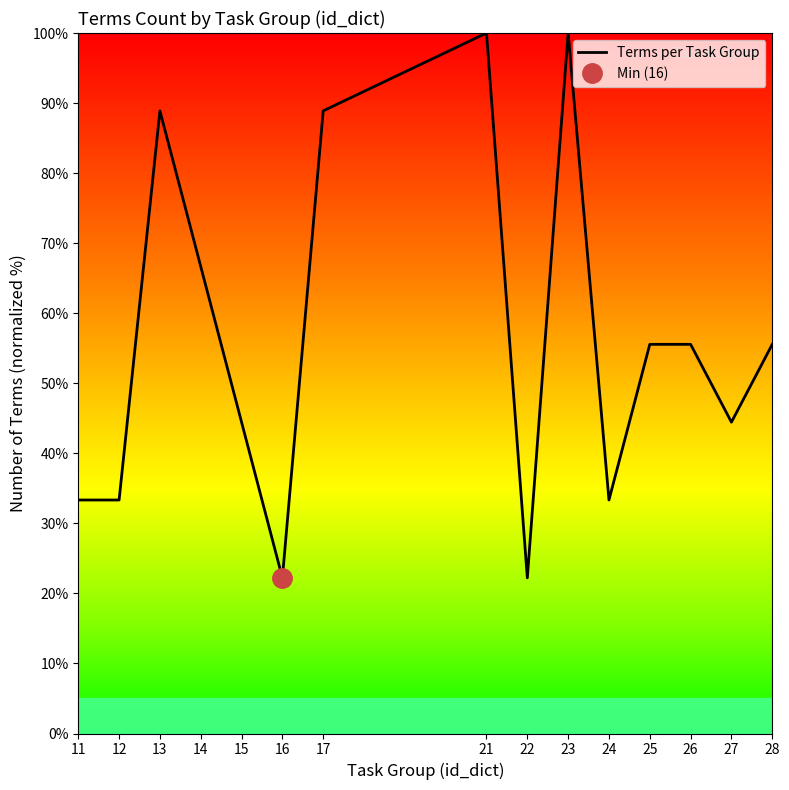

Rank the categories by value from lowest to highest.

16, 22, 11, 12, 24, 15, 27, 25, 26, 28, 14, 13, 17, 21, 23